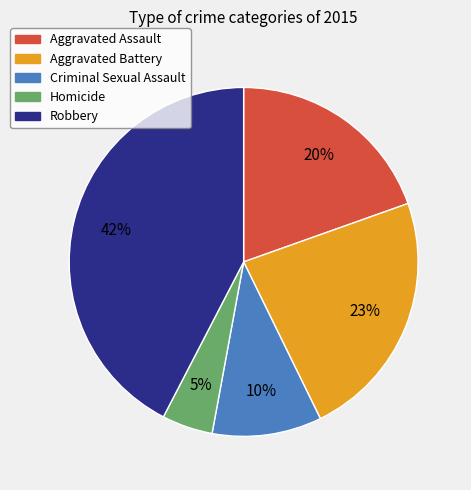

Which category has the smallest portion of the pie?

Homicide